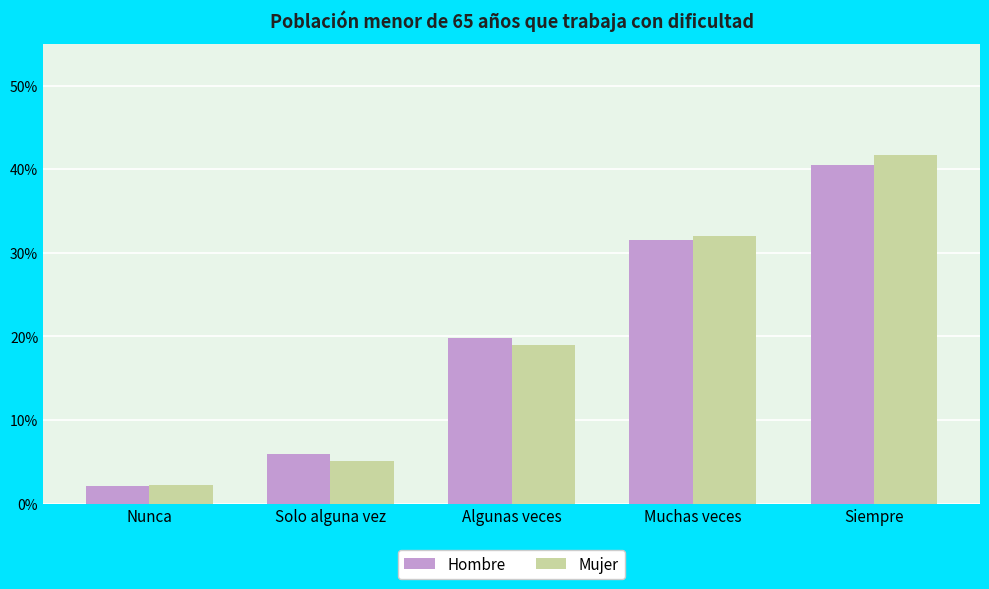

What are all the series names shown in the legend?

Hombre, Mujer